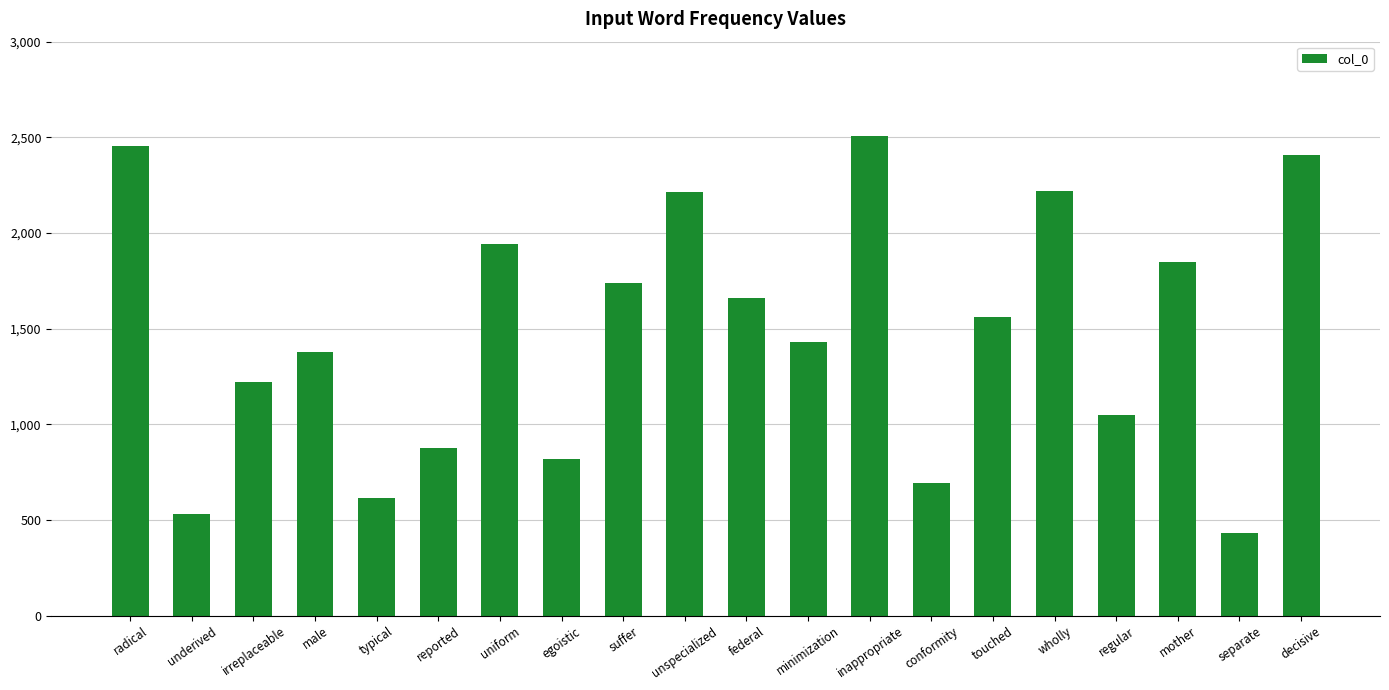

Read the value at uniform, to the nearest 50.

1950